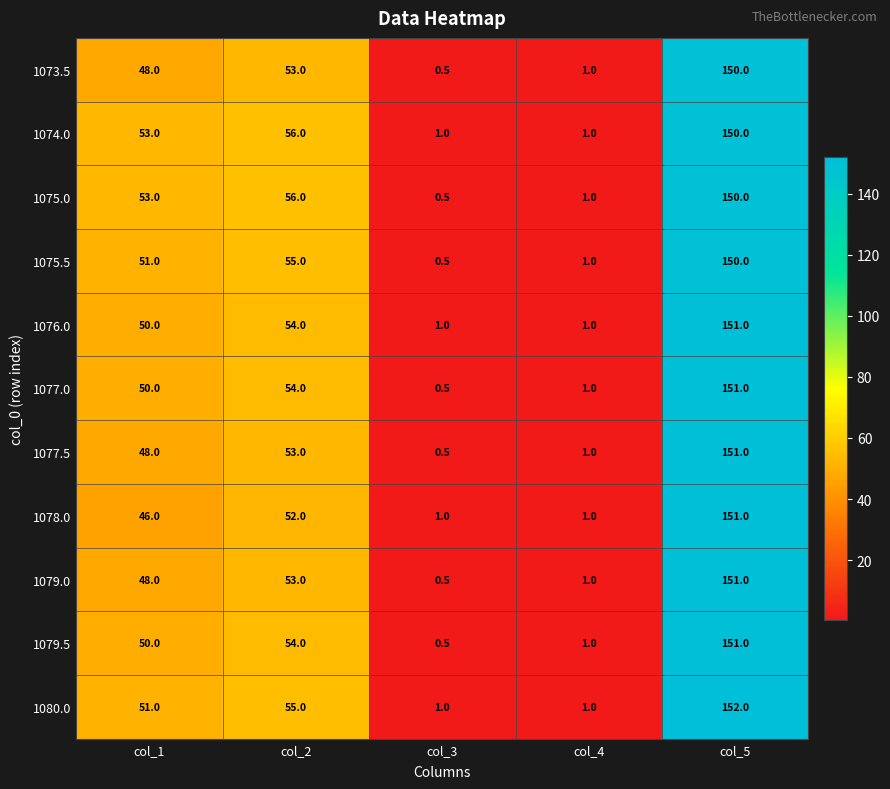

How many data points does each series have?

5